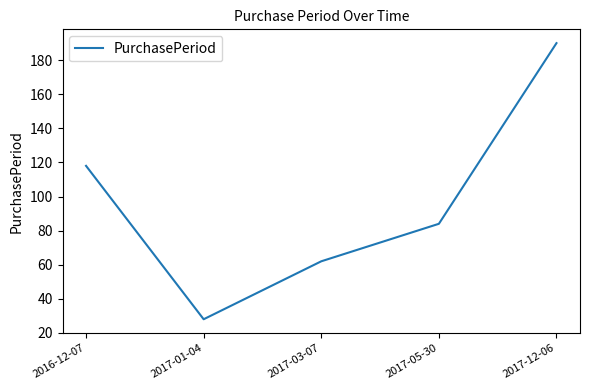

What position from the left is 2017-12-06?

5